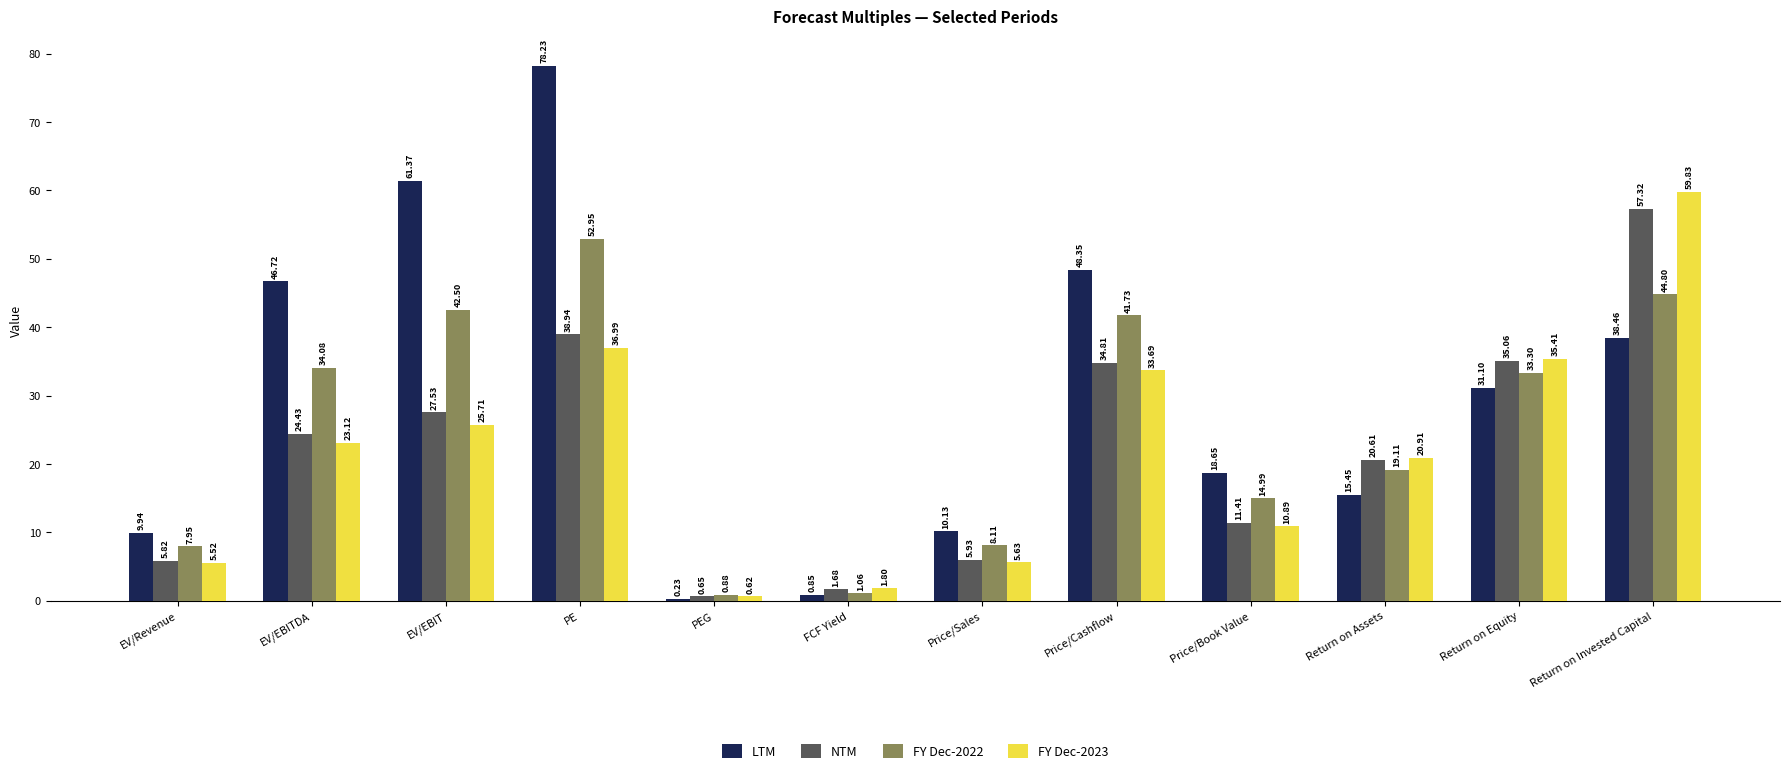

At which label is FY Dec-2023 closest to 30?

Price/Cashflow